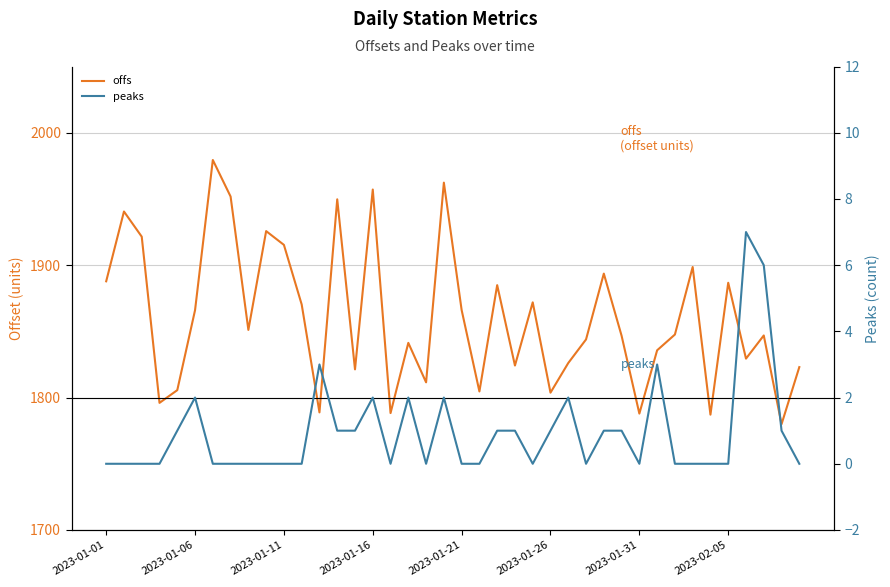

What position from the left is 21?

22